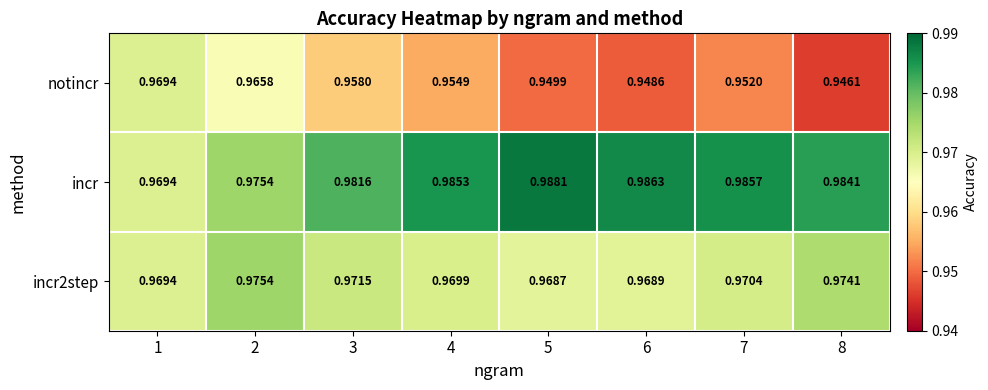

List the series in order of their peak value, highest first.

incr, incr2step, notincr